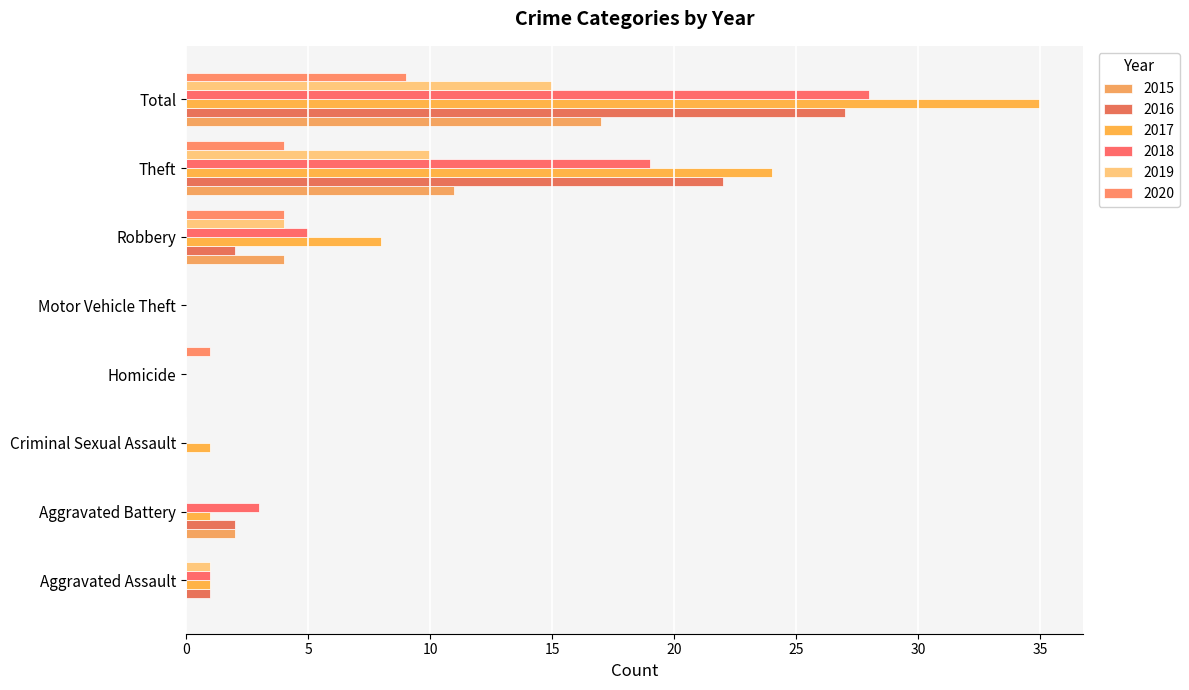

At which label does 2017 first exceed 1?

Robbery